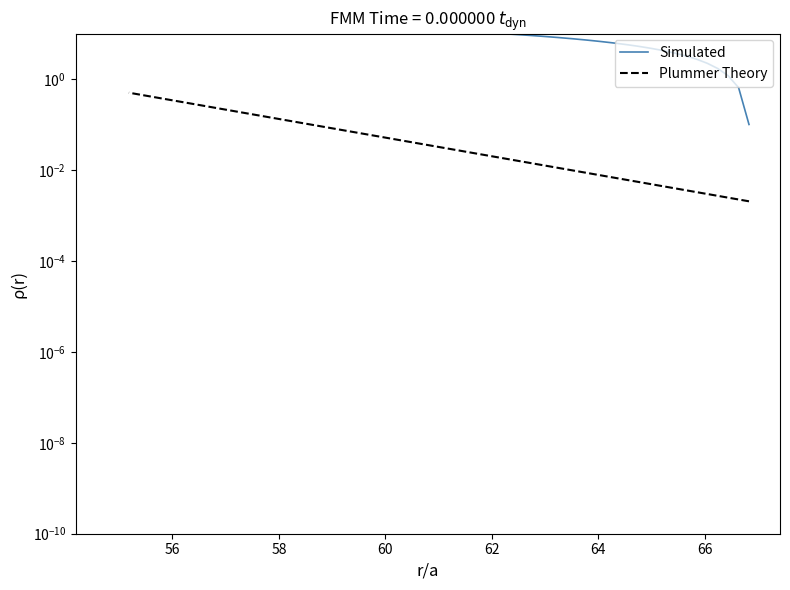

How many lines are shown in the chart?

2